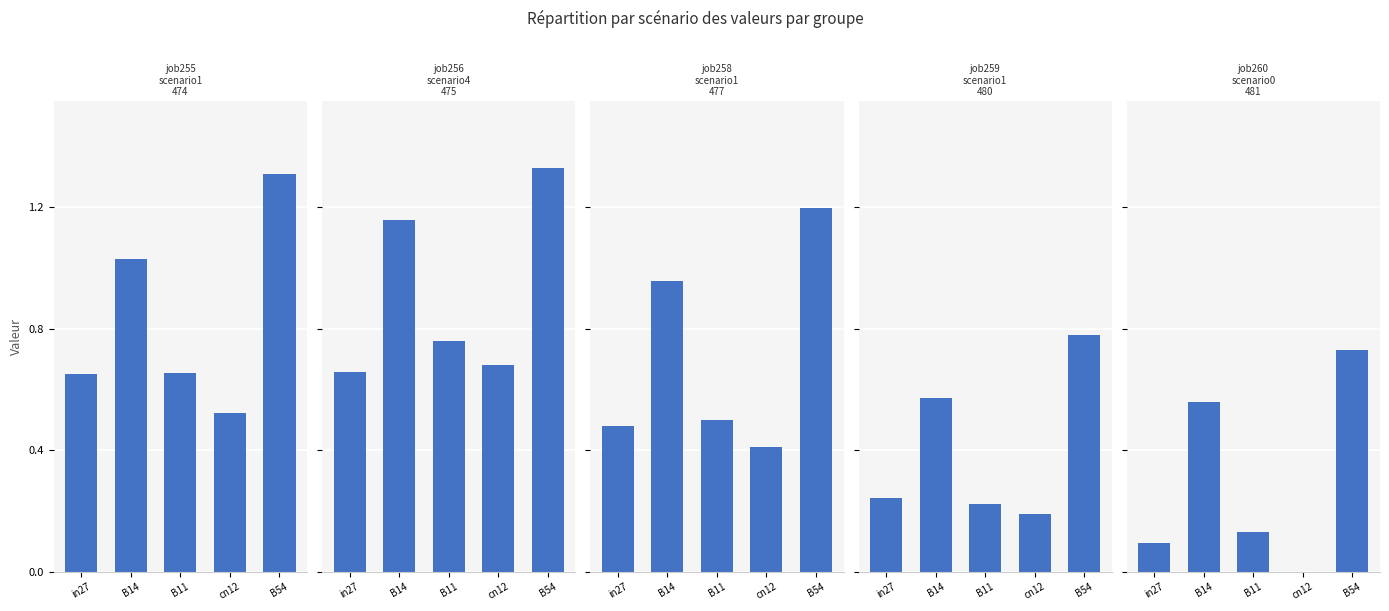

Read the job259_scenario1_480 value at B11.

0.2